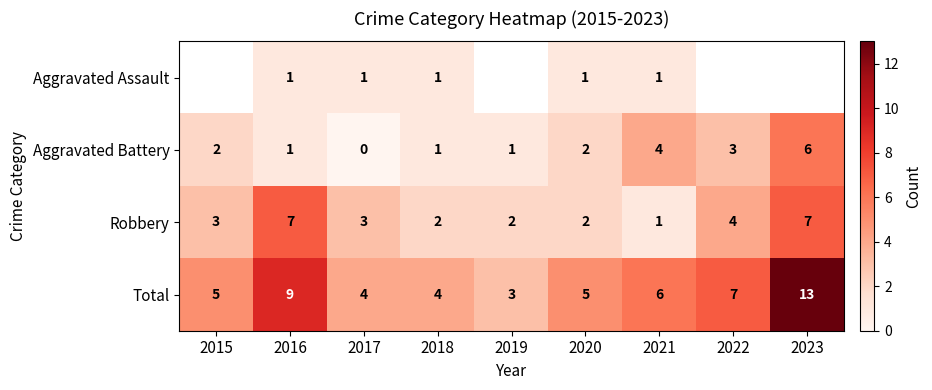

What is the sum of the Aggravated Battery values at 2015 and 2021?

6